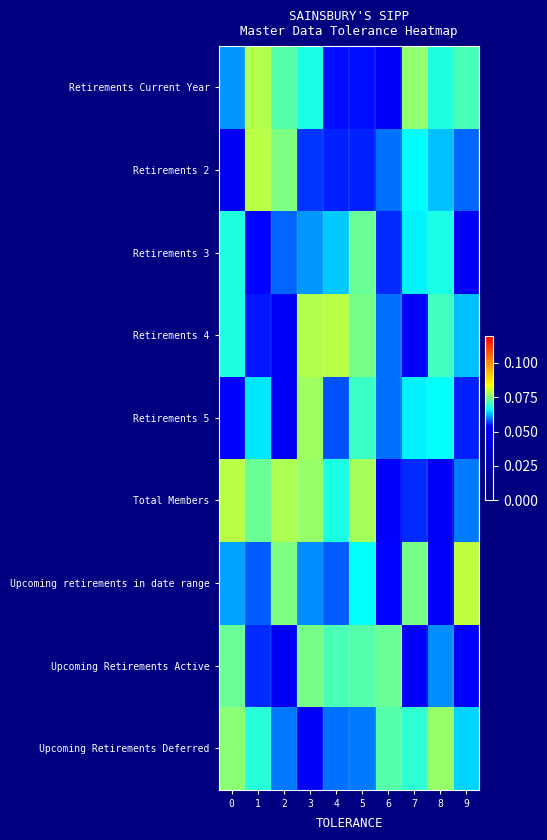

At which category is the sum across all series the highest?

3